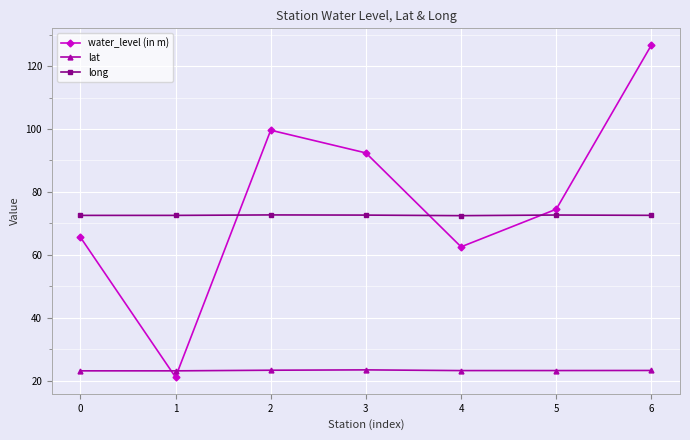

Does the chart have visible grid lines?

Yes